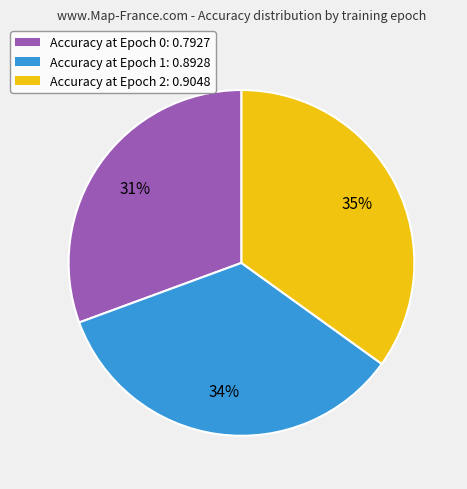

What is the smallest slice in the pie chart?

Accuracy at Epoch 0: 0.7927